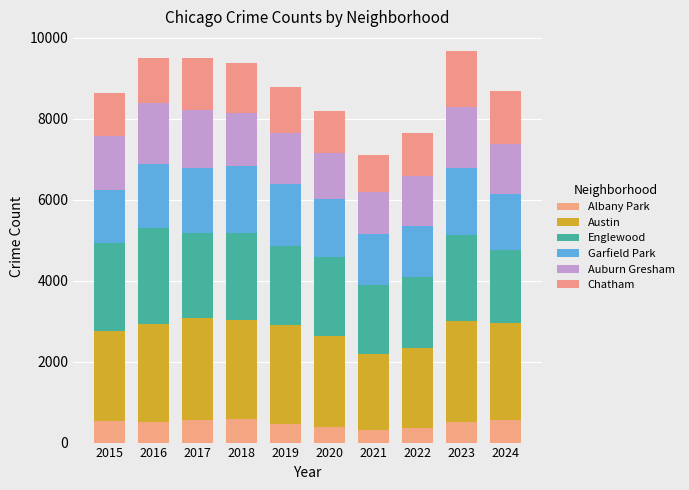

Between 2017 and 2021, which series saw the biggest shift?

Austin